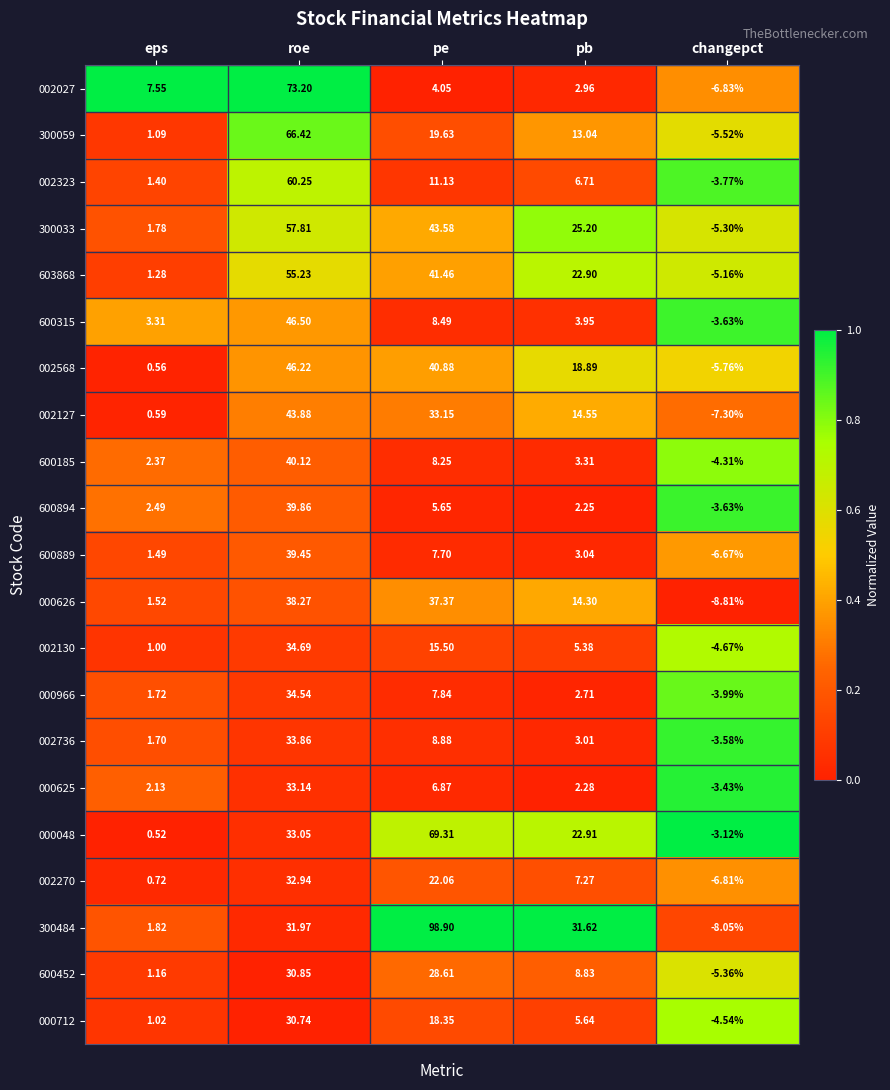

Which label corresponds to the largest value in the chart?

pe